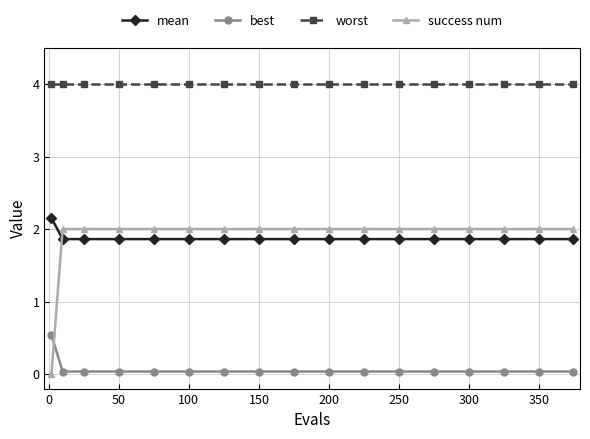

Which series has the largest range (max minus min)?

success num